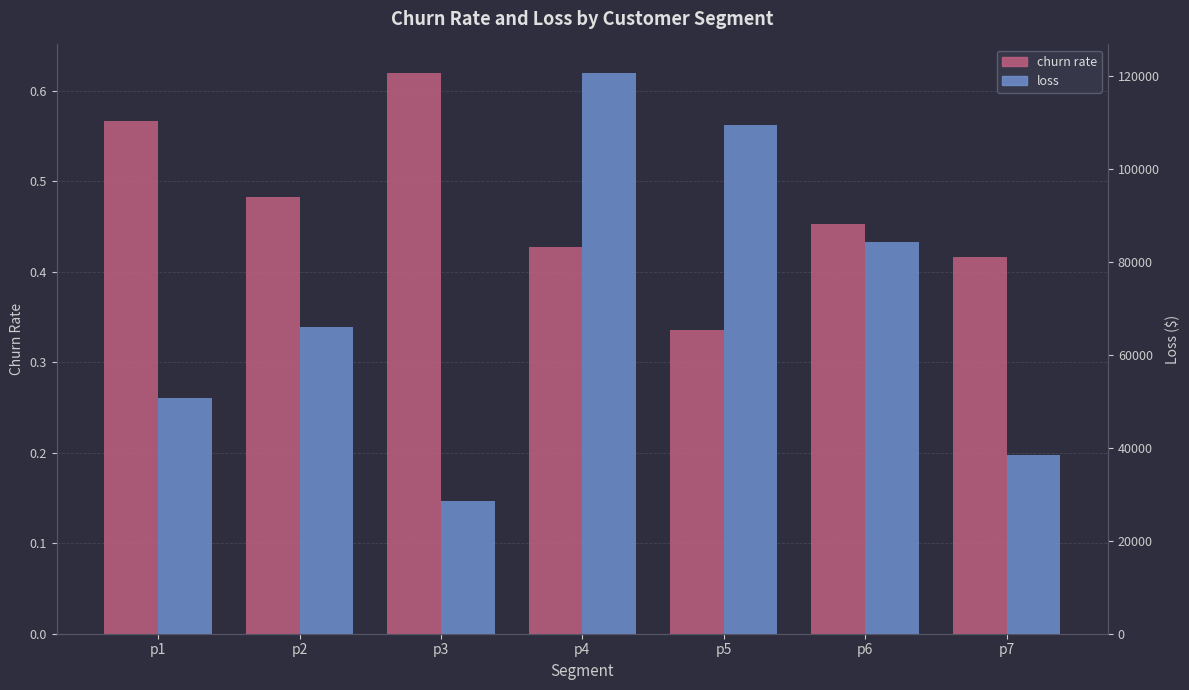

What is the spread (max minus min) of values at p1?

50805.5